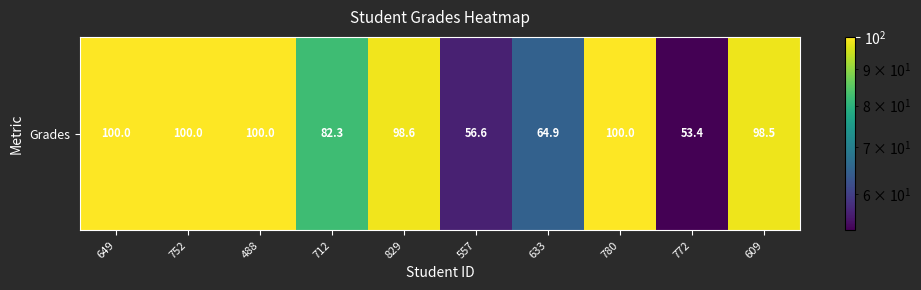

Approximately how many times larger is the value at 712 compared to 780?

0.8